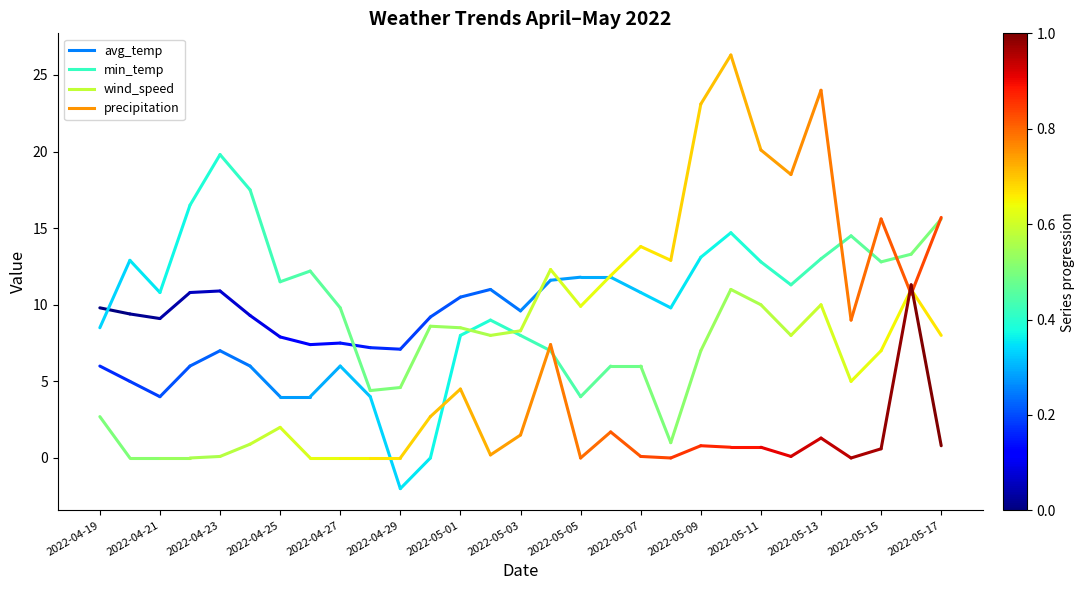

The avg_temp series shows 9.8 at 2022-04-19. True or false?

True